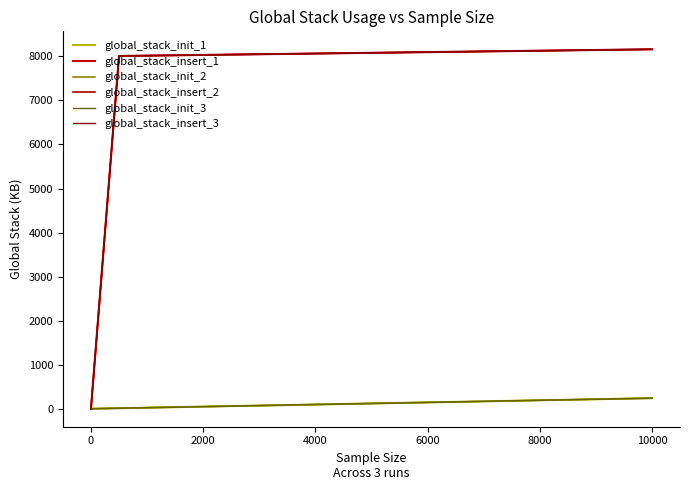

Which series has the largest total across all categories?

global_stack_insert_1